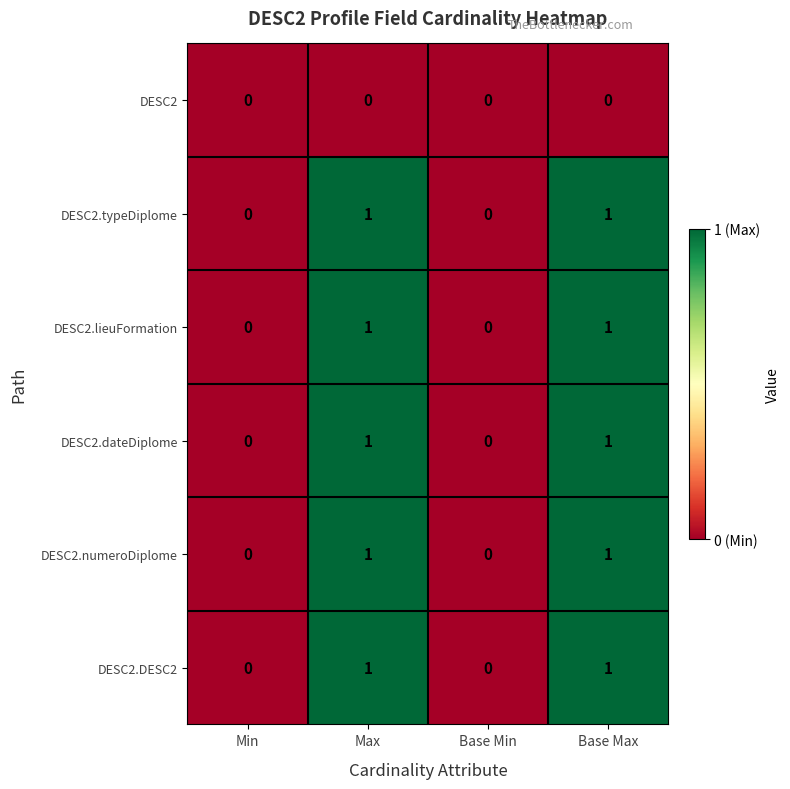

Is the value of DESC2.numeroDiplome at Max greater than the value of DESC2.DESC2 at Min?

Yes